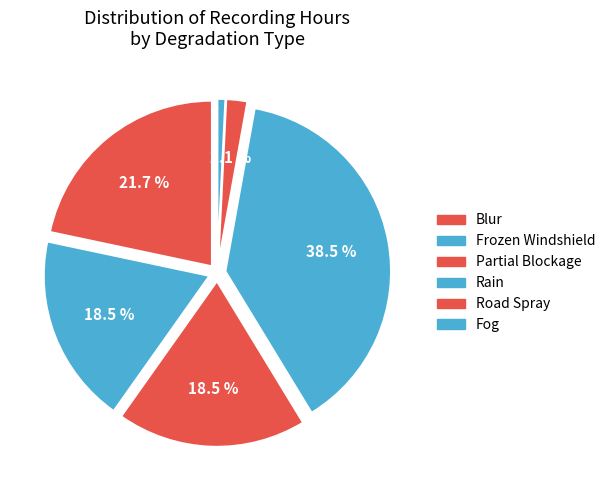

Rank the categories by value from lowest to highest.

Fog, Road Spray, Frozen Windshield, Partial Blockage, Blur, Rain